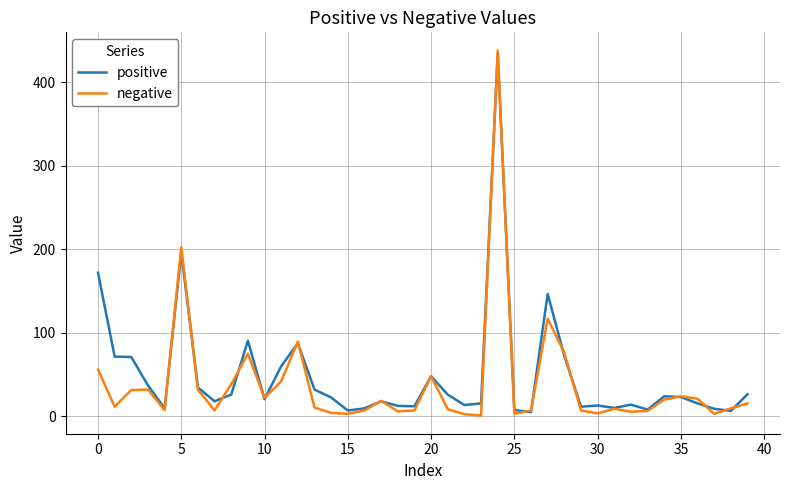

How many series are shown in this chart?

2